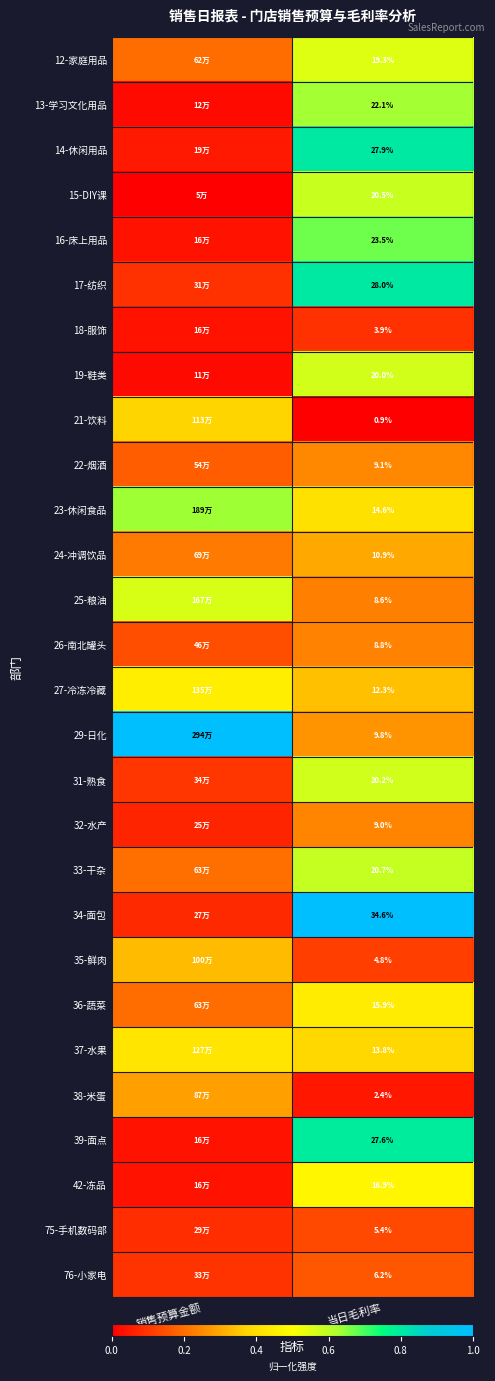

Between 当日毛利率 and 销售预算金额, which is larger?

当日毛利率